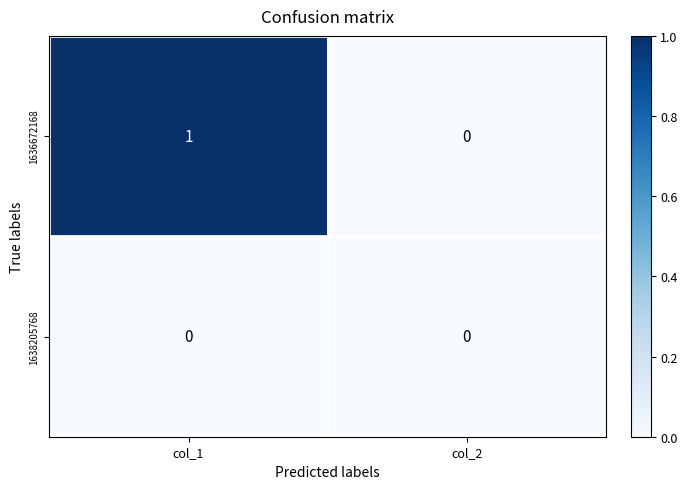

Which label corresponds to the largest value in the chart?

col_1